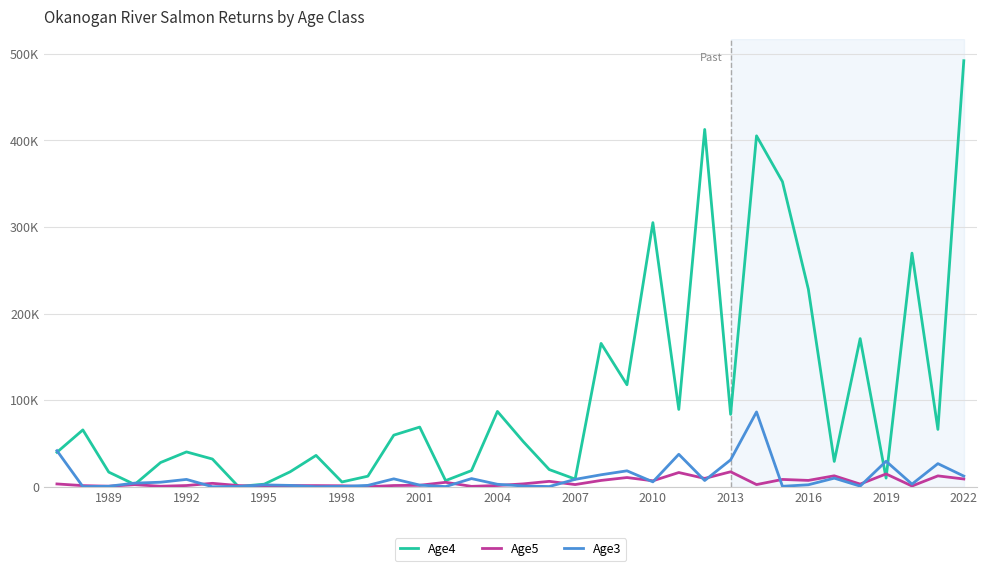

True or false: Age3 and Age4 intersect in this chart.

True